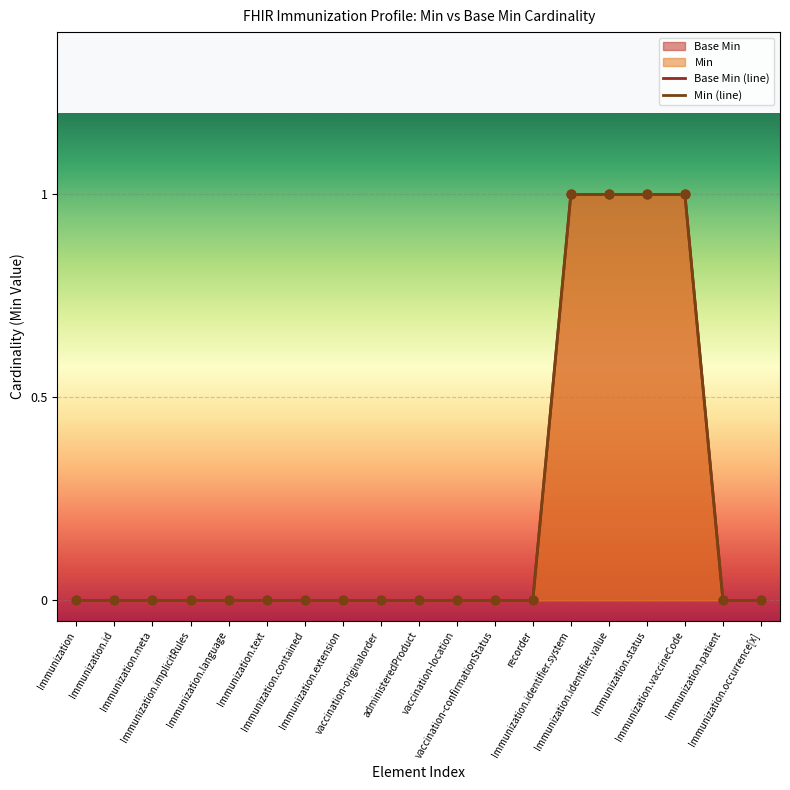

Which series has the widest spread of Y values?

Base Min